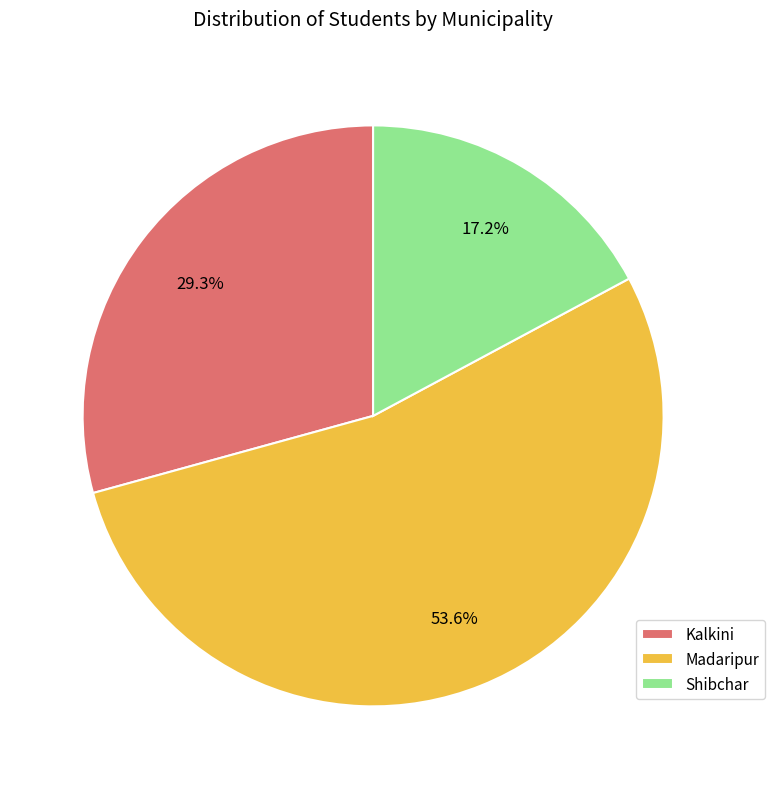

What percentage is NOT represented by Shibchar?

82.8%